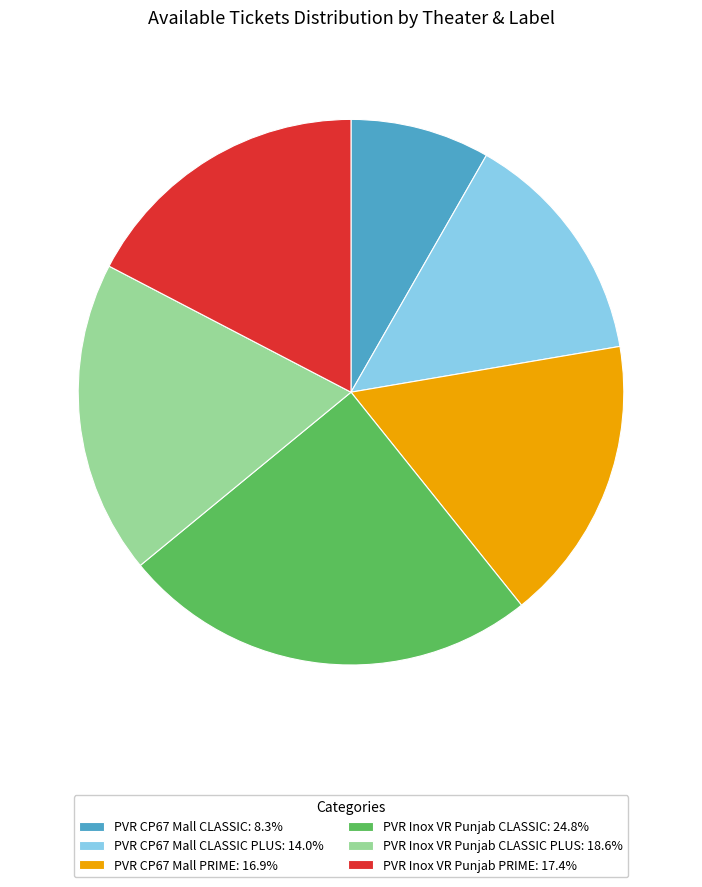

Does any single category account for the majority?

No